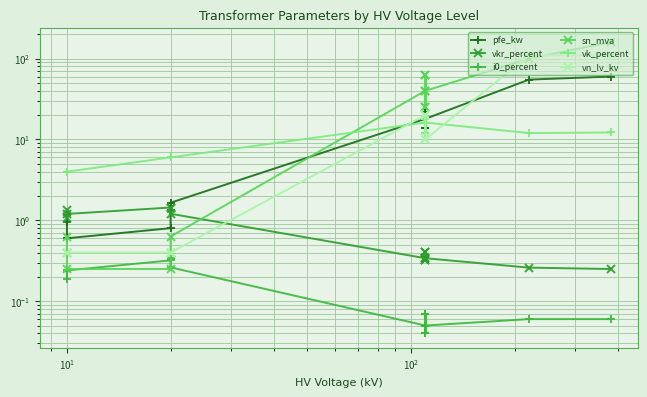

What is the label of the 14th point from the right?

$\mathdefault{10^{-1}}$